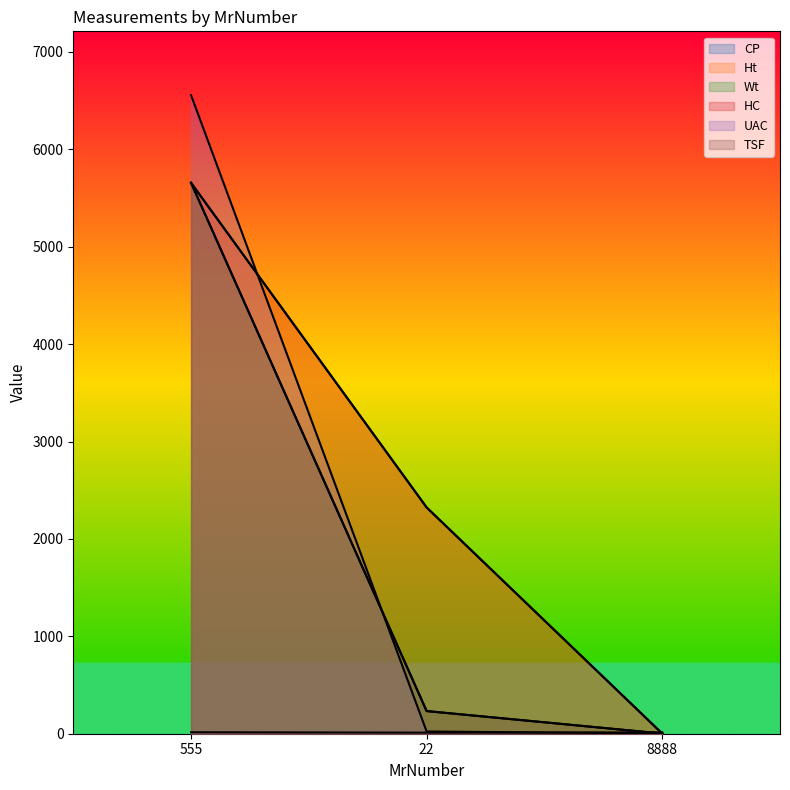

What is the difference between the highest and lowest values at 22?

2312